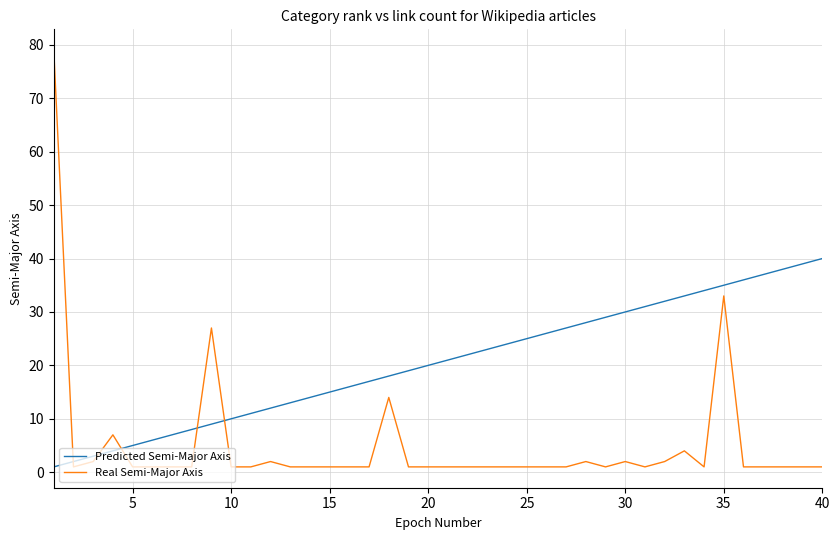

Which series has the largest range (max minus min)?

Real Semi-Major Axis